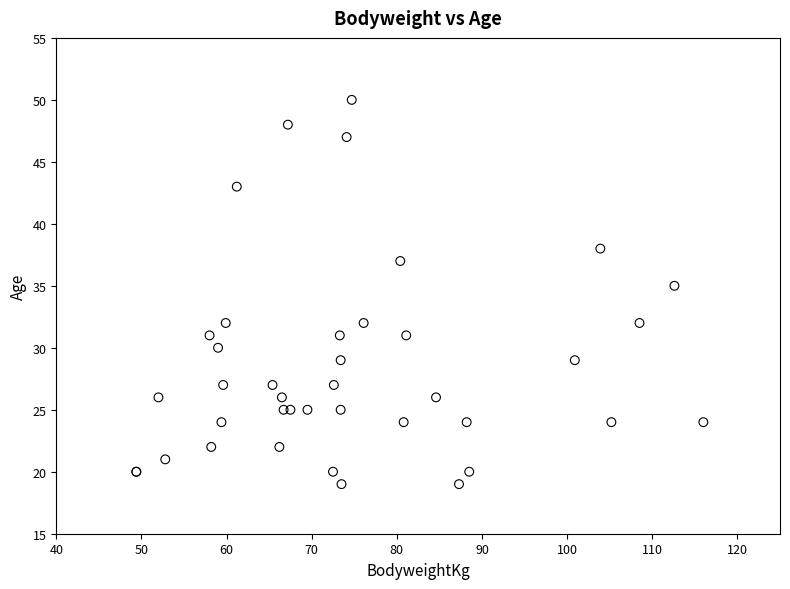

What Y value in the scatter plot is closest to 34?

35